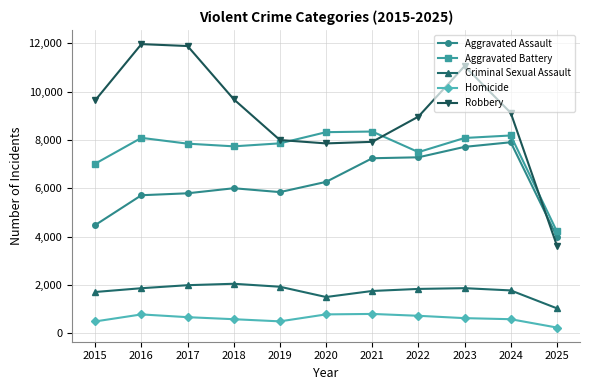

At which category is the sum across all series the highest?

2023